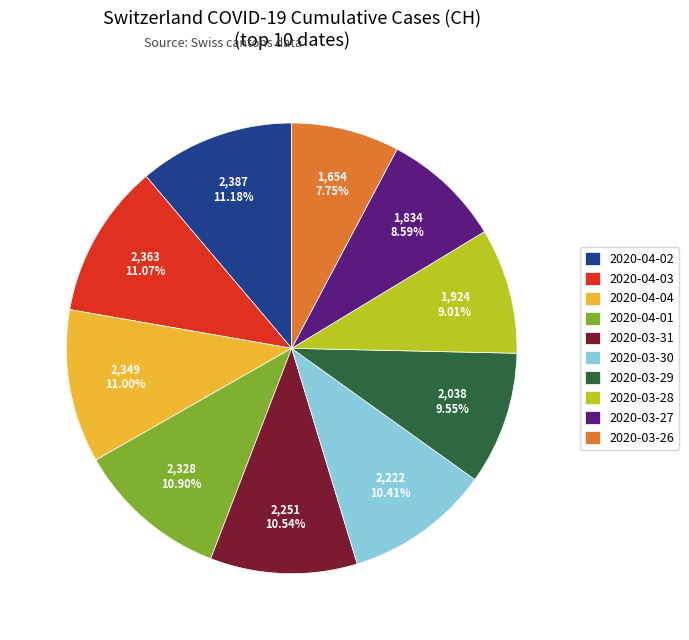

Which category has the smallest portion of the pie?

2020-03-26